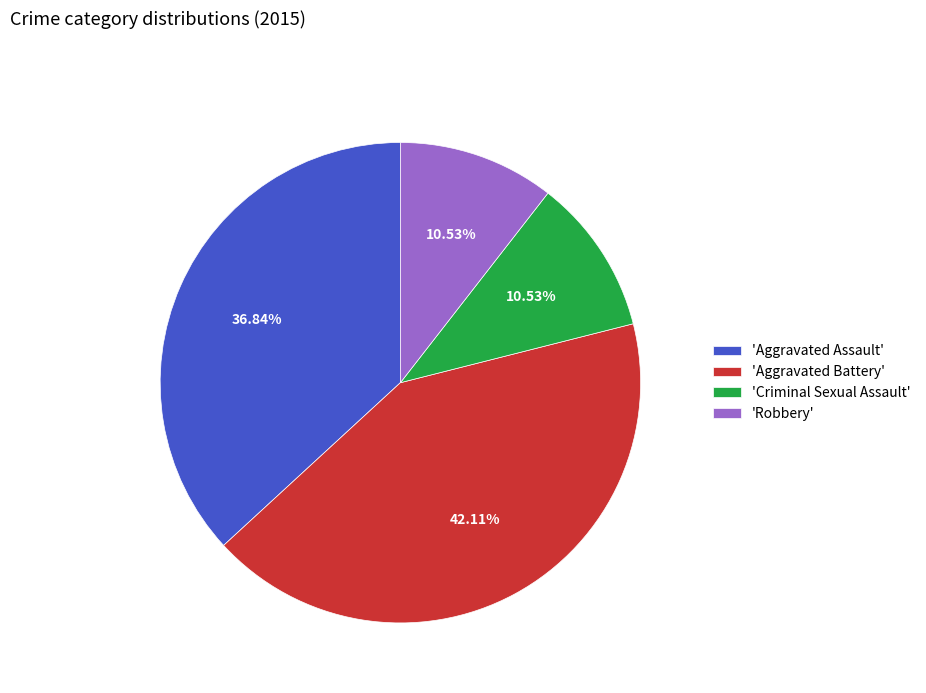

Between 'Aggravated Battery' and 'Robbery', which is larger?

'Aggravated Battery'